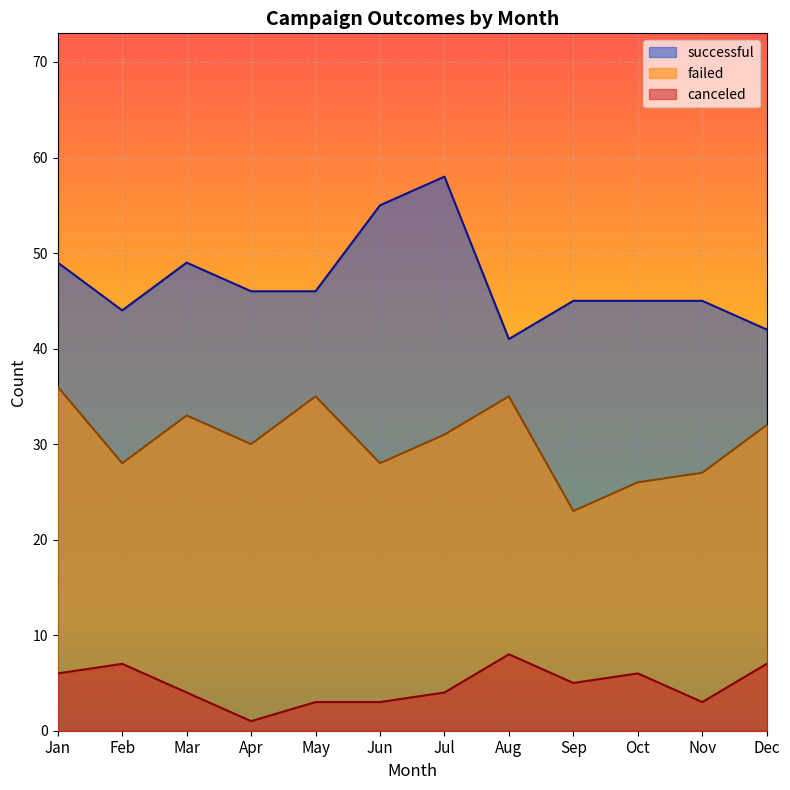

Reading left to right, what are all the values shown in this chart?

successful: 49	44	49	46	46	55	58	41	45	45	45	42
failed: 36	28	33	30	35	28	31	35	23	26	27	32
canceled: 6	7	4	1	3	3	4	8	5	6	3	7